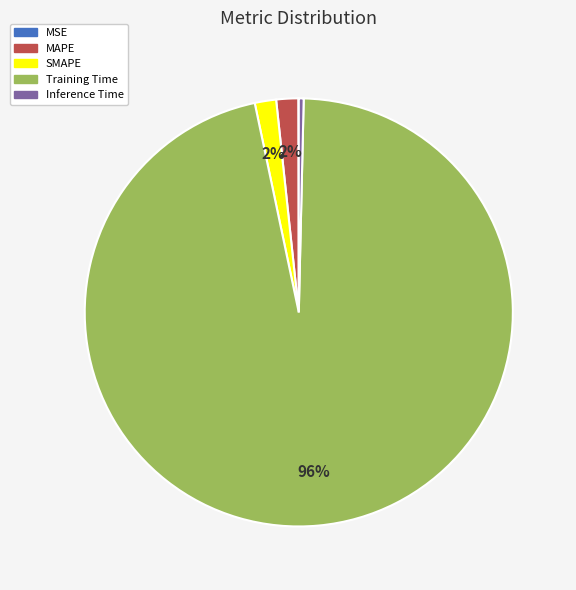

Which slice is the largest?

Training Time